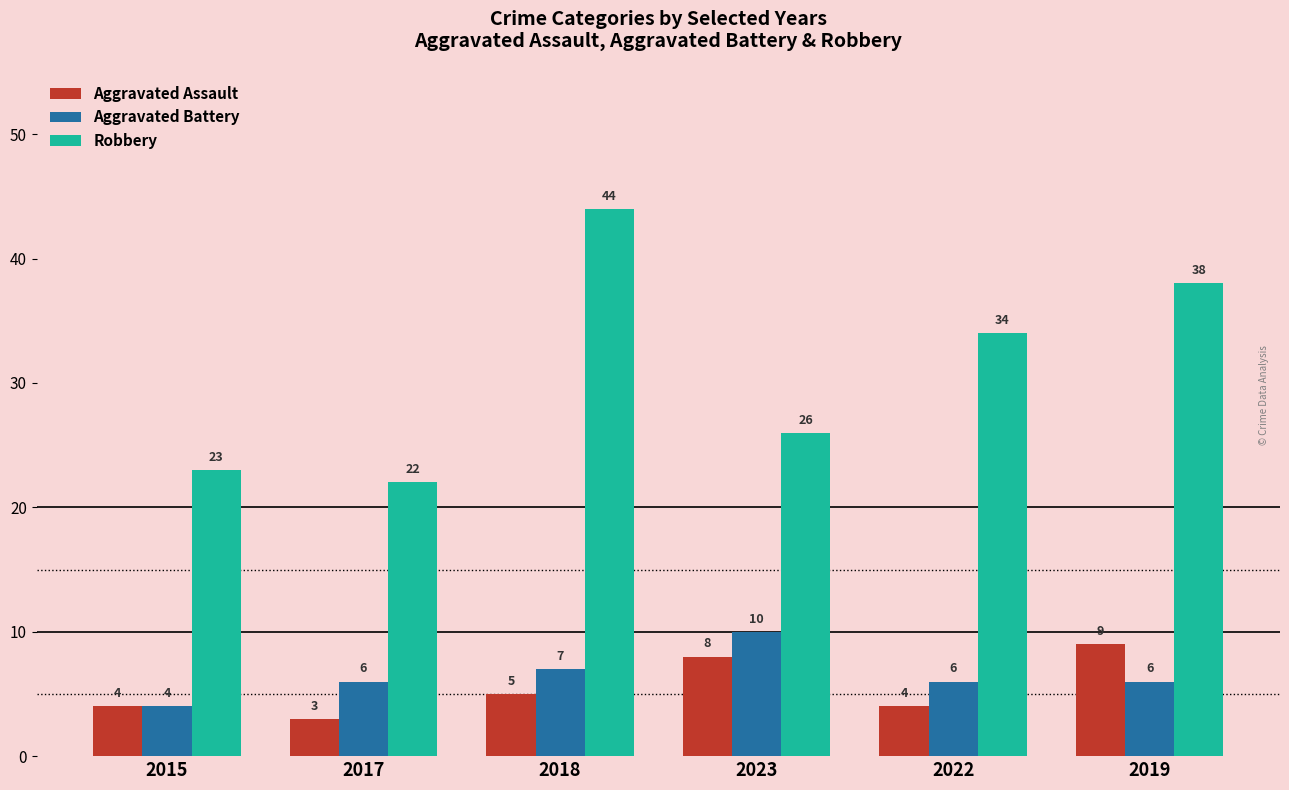

What is the difference between the highest and lowest values at 2017?

19